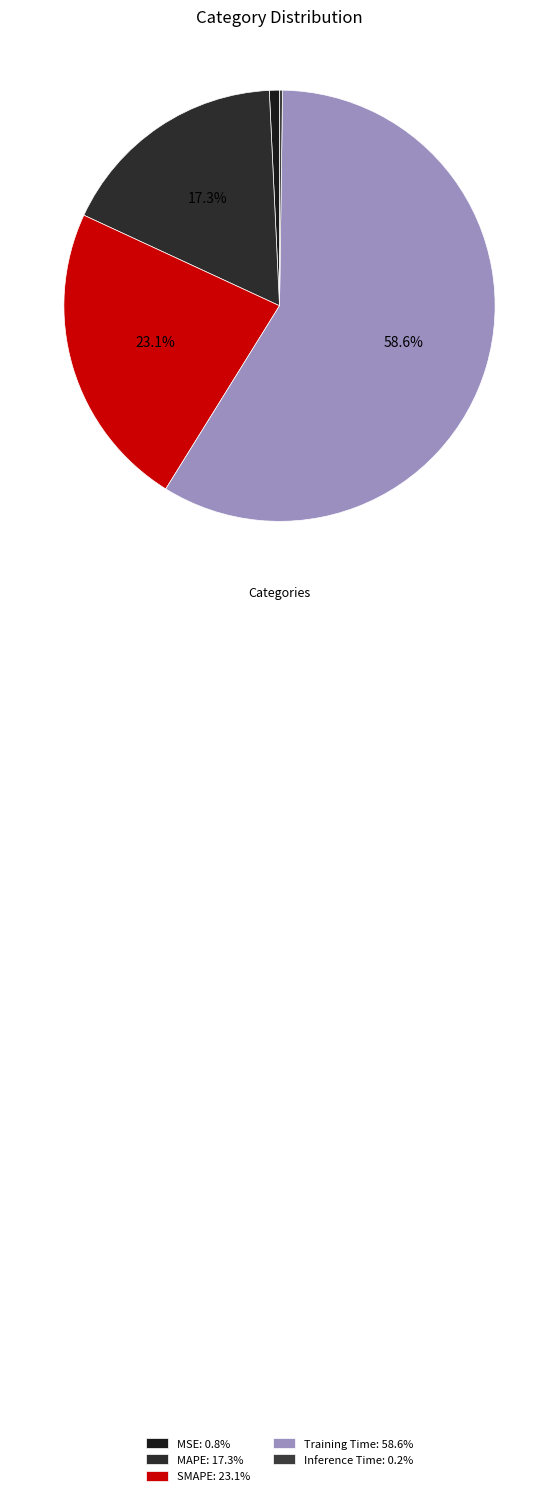

What is the largest slice in the pie chart?

Training Time